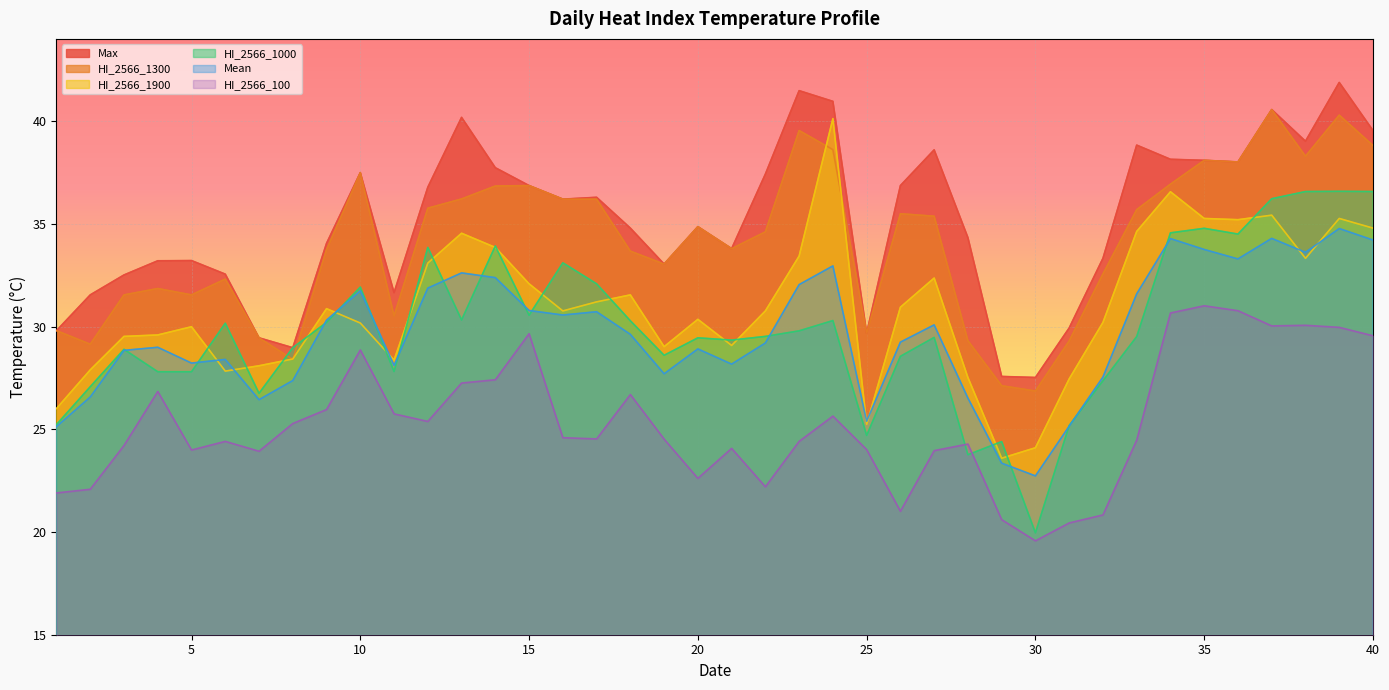

Where does the HI_2566_100 series first go above 24?

3